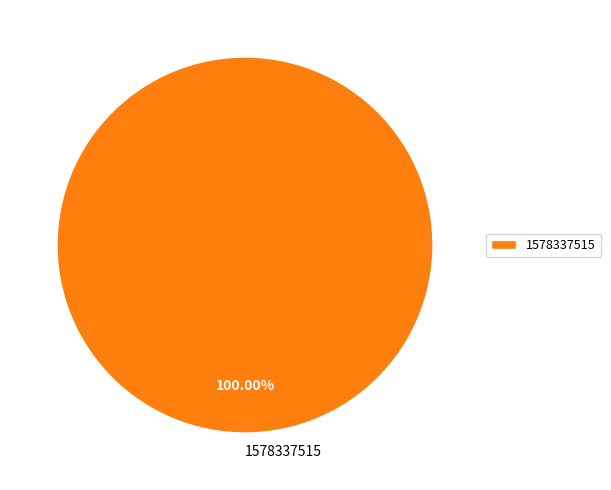

How many slices are in this pie chart?

1